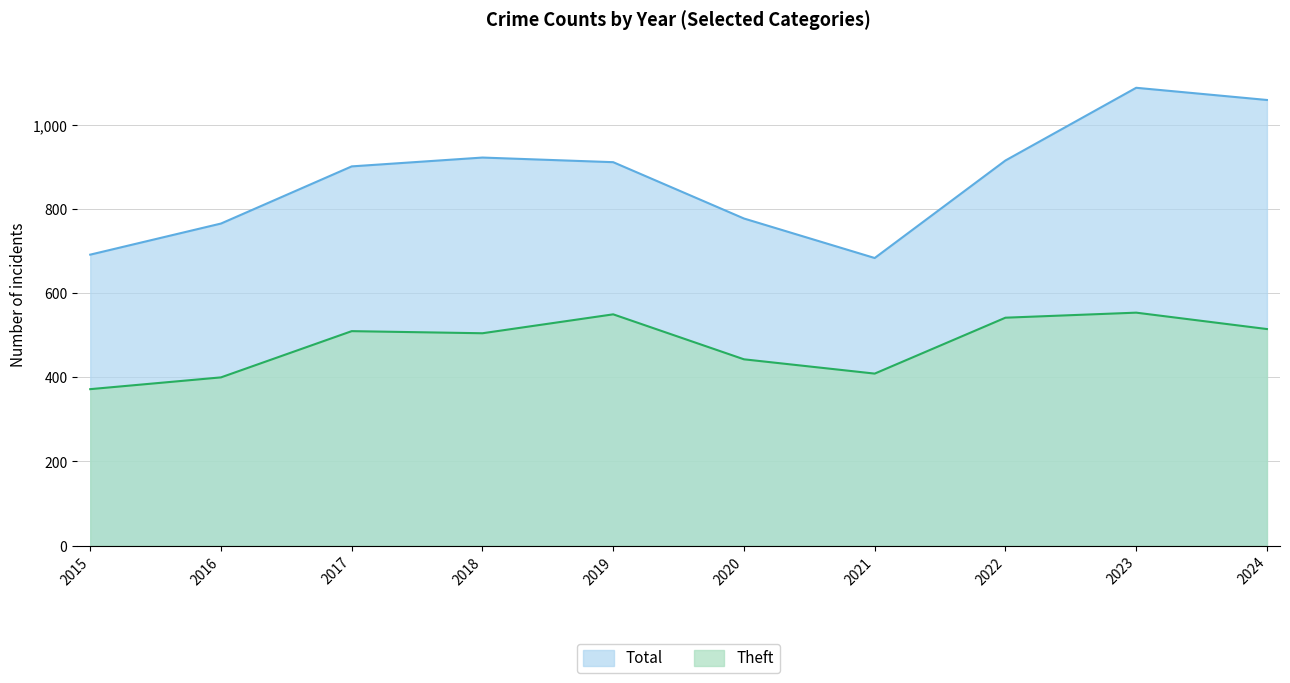

List the labels in order of Theft value, largest first.

2023, 2019, 2022, 2024, 2017, 2018, 2020, 2021, 2016, 2015